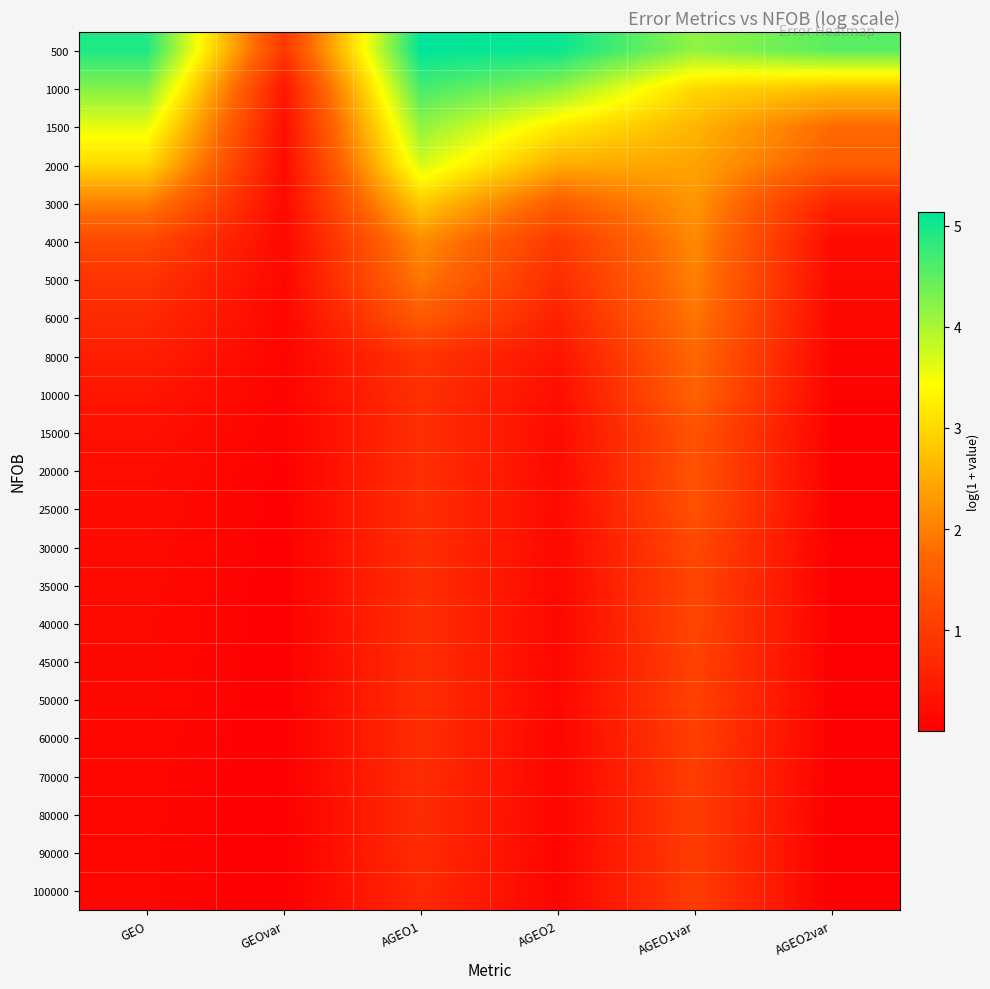

Count the number of data series in this chart.

23